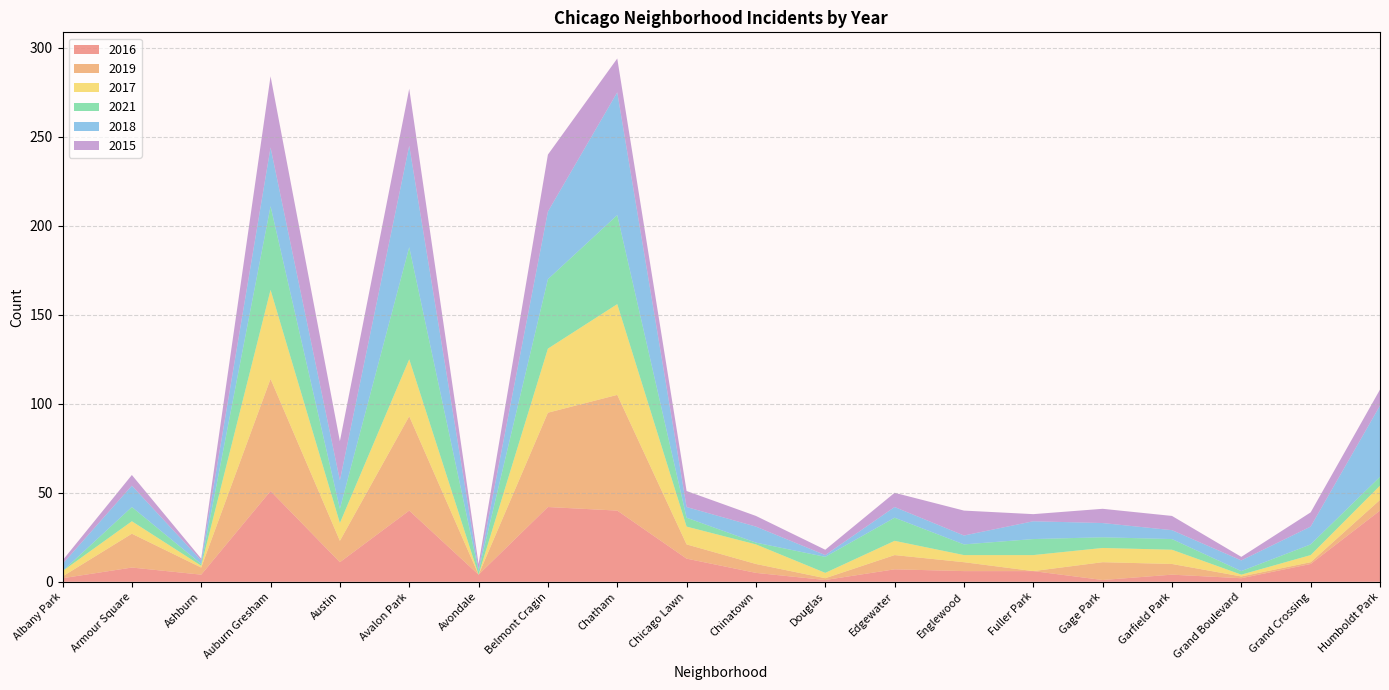

Reading right to left, transcribe all the data shown in this chart.

2016: 40	10	2	4	1	6	6	7	1	5	13	40	42	4	40	11	51	4	8	2
2019: 6	1	1	6	10	0	5	8	1	5	8	65	53	0	53	12	63	4	19	1
2017: 8	4	1	8	8	9	4	8	3	11	10	51	36	0	32	10	50	1	7	3
2021: 5	6	2	6	6	9	6	13	9	1	5	50	39	2	63	8	47	1	8	0
2018: 40	10	6	5	8	10	5	6	1	9	6	69	38	1	57	16	33	2	12	4
2015: 9	8	2	8	8	4	14	8	3	6	9	19	32	3	32	22	40	1	6	2